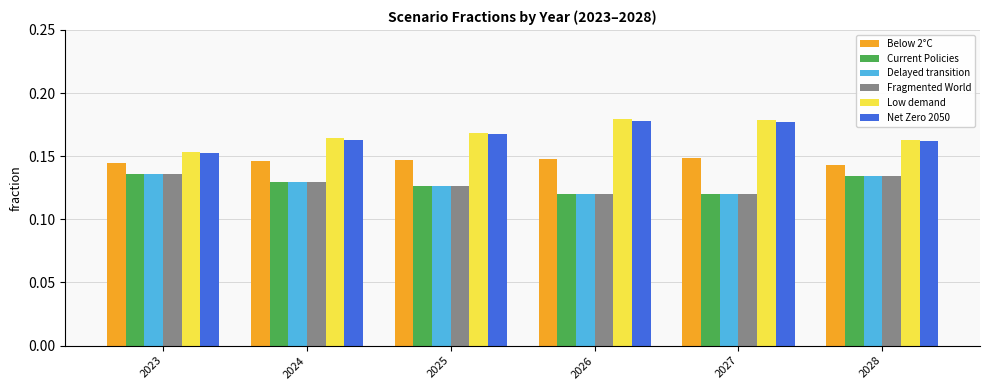

How many bars are there in each group?

6